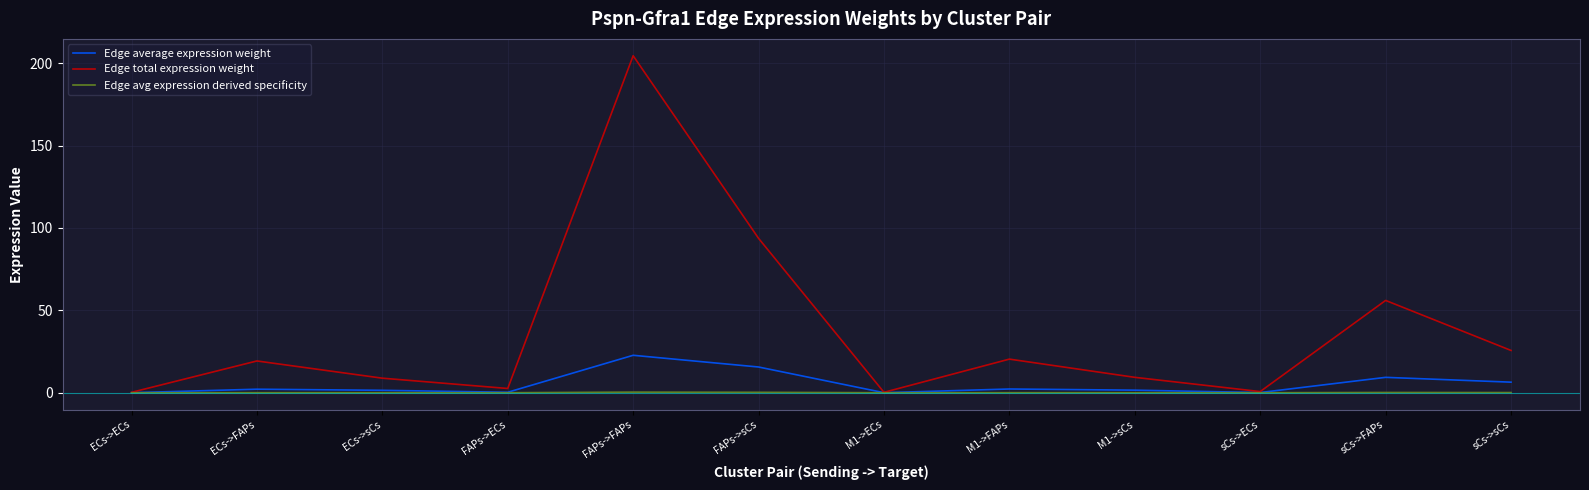

Between FAPs->sCs and sCs->ECs, which series saw the biggest shift?

Edge total expression weight